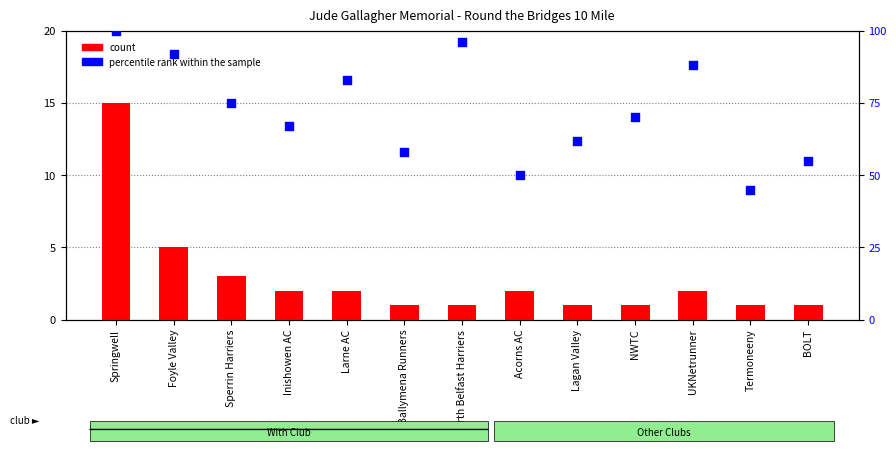

Which series contains the highest Y value?

percentile rank within the sample